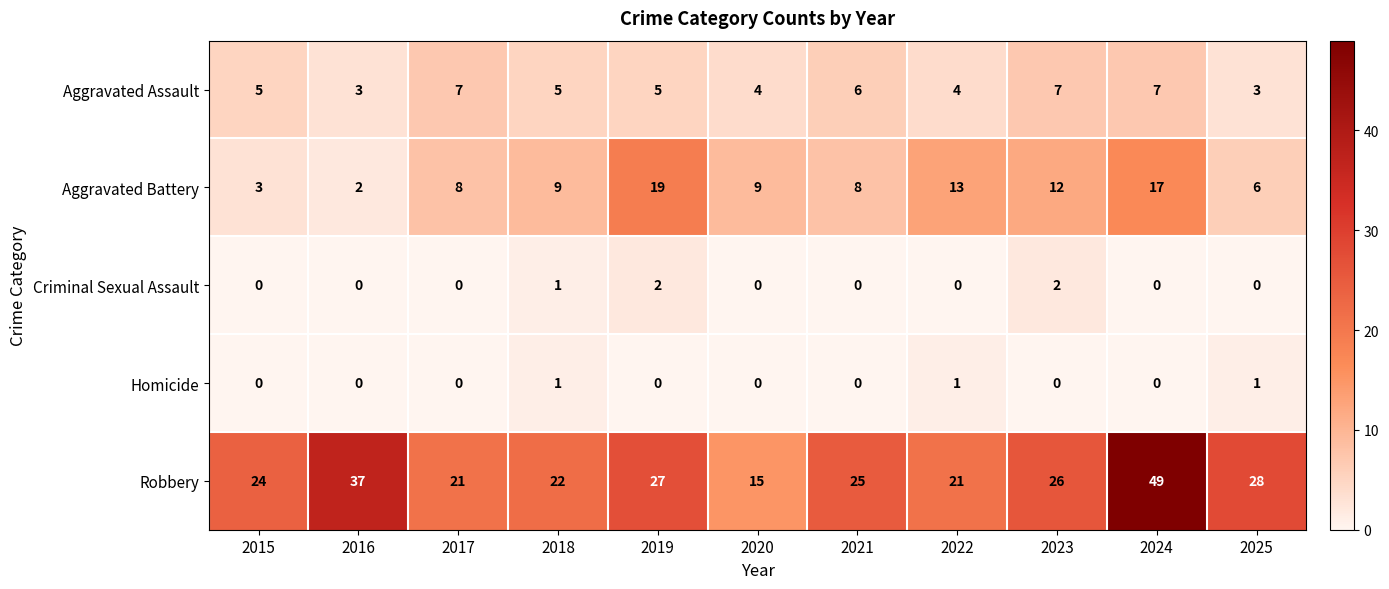

What is the sum of all Robbery values?

295